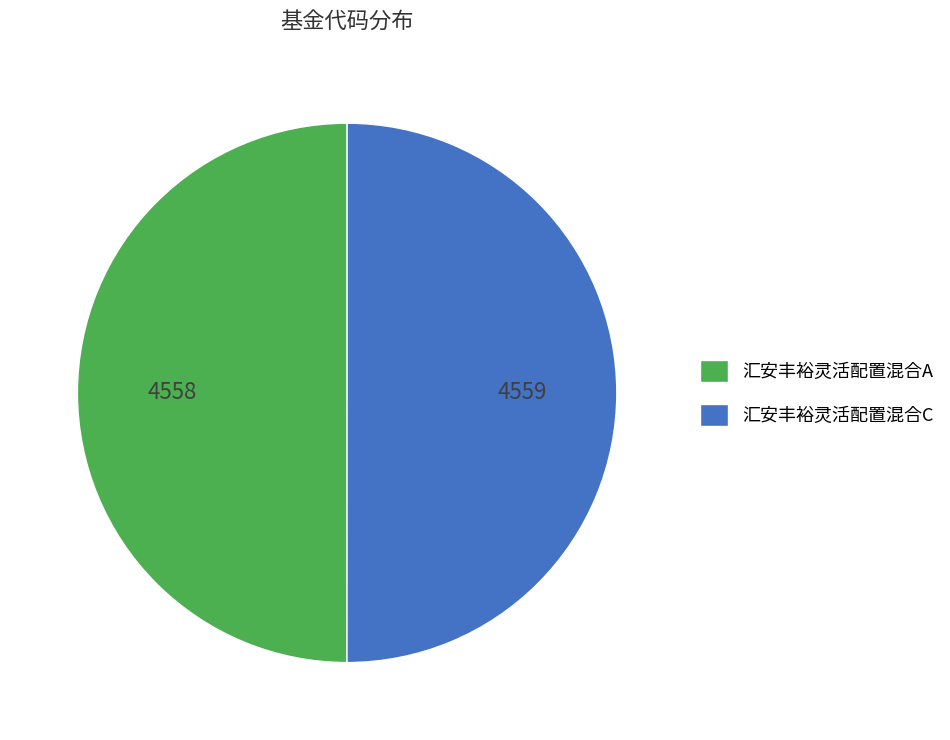

The 汇安丰裕灵活配置混合C slice represents 64% of the pie. True or false?

False